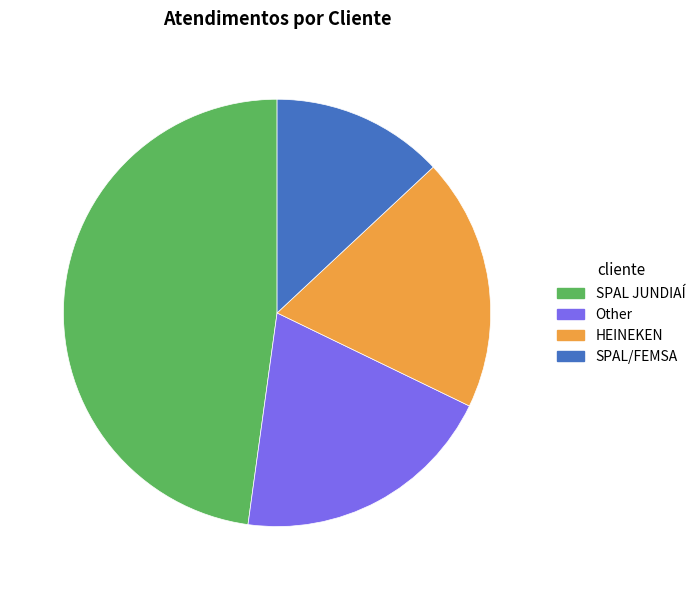

Does Other represent more than half of the total?

No